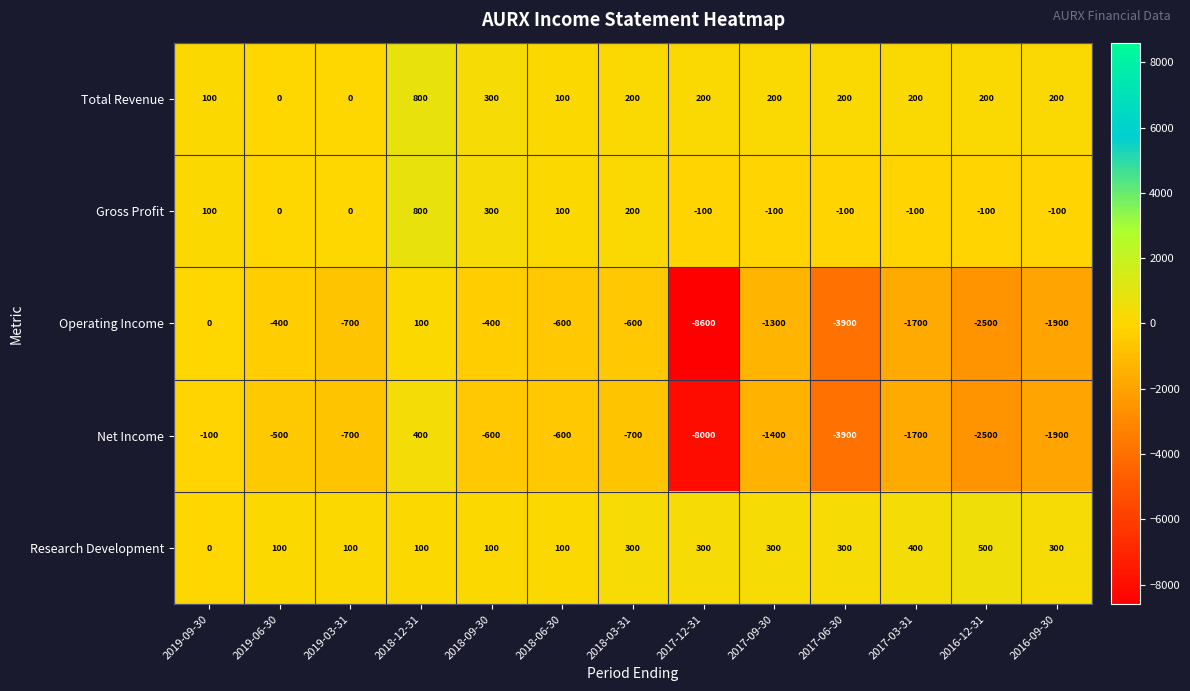

What is the average value of the Net Income series?

-1708